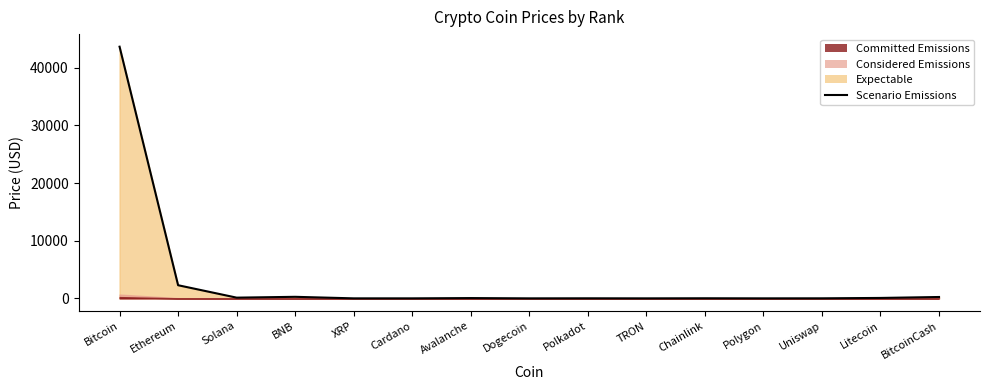

What is the value of the 8th point from the left?

0.1